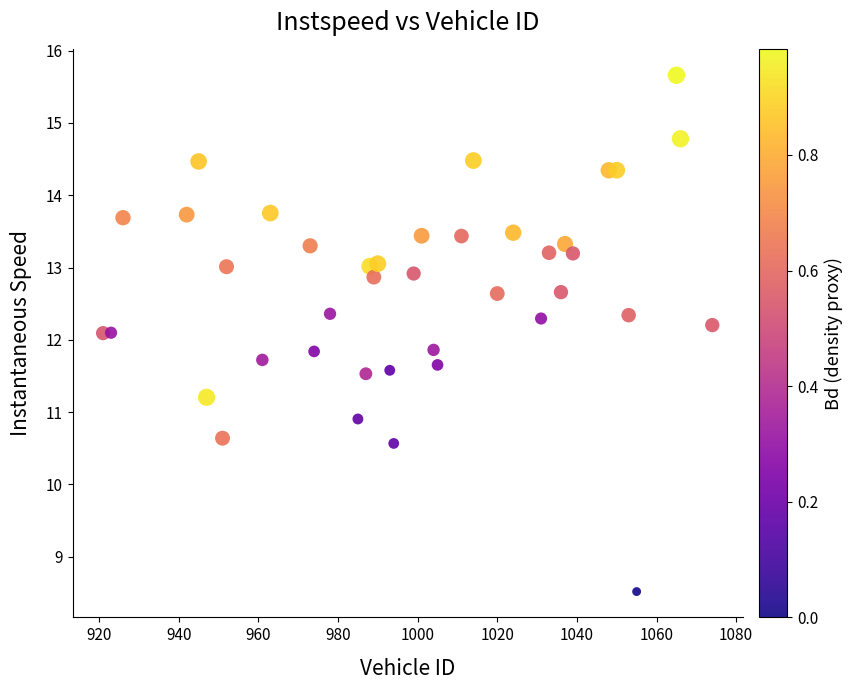

What is the range of Y values (max minus min)?

7.1